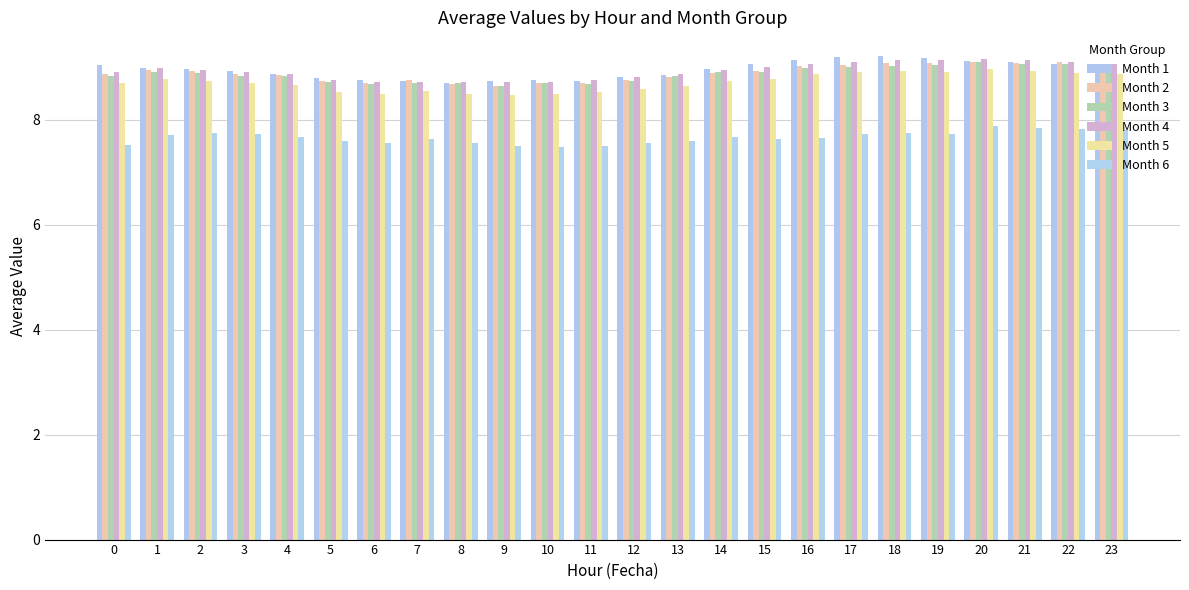

Is the value of Month 3 at 6 greater than the value of Month 4 at 15?

No